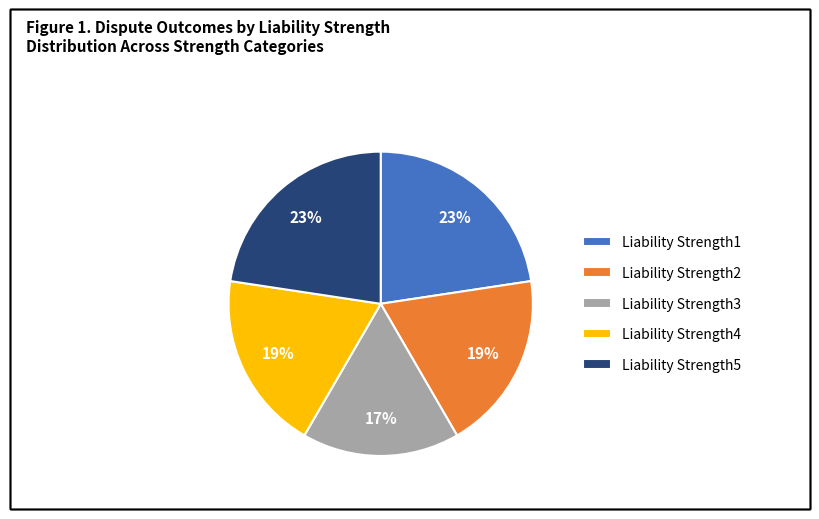

To the nearest percent, what is the combined percentage of Liability Strength3 and Liability Strength2?

36%